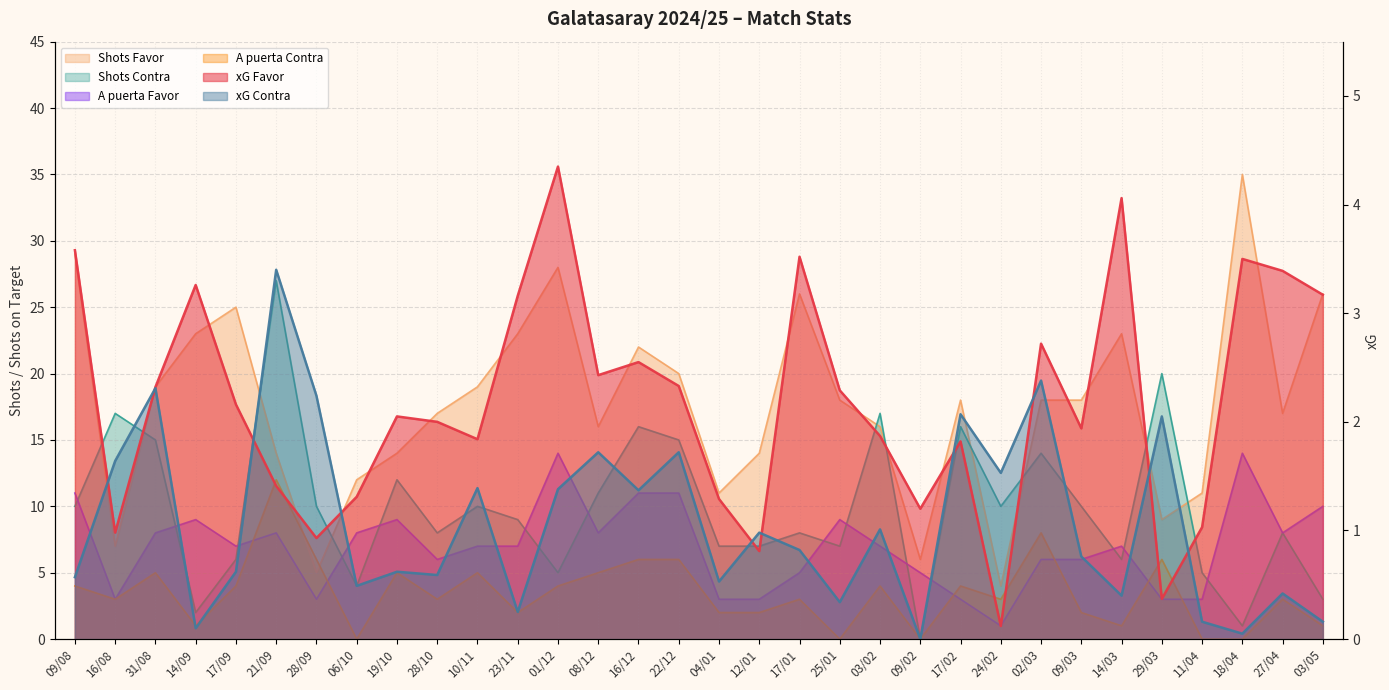

Is it true that xG Contra equals 0.5 at 22/12?

False